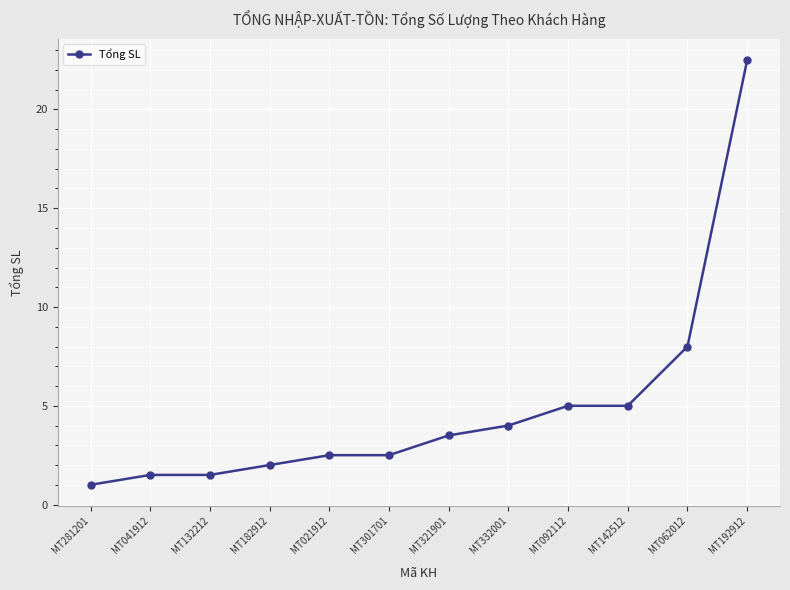

Reading right to left, list all the values displayed in this chart.

MT192912=22.5	MT062012=8.0	MT142512=5.0	MT092112=5.0	MT332001=4.0	MT321901=3.5	MT301701=2.5	MT021912=2.5	MT182912=2.0	MT132212=1.5	MT041912=1.5	MT281201=1.0